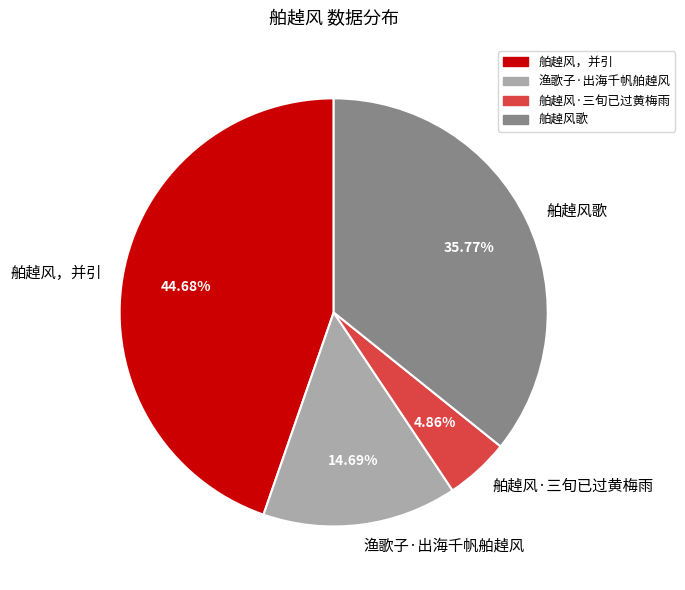

What is the smallest slice in the pie chart?

舶趠风·三旬已过黄梅雨